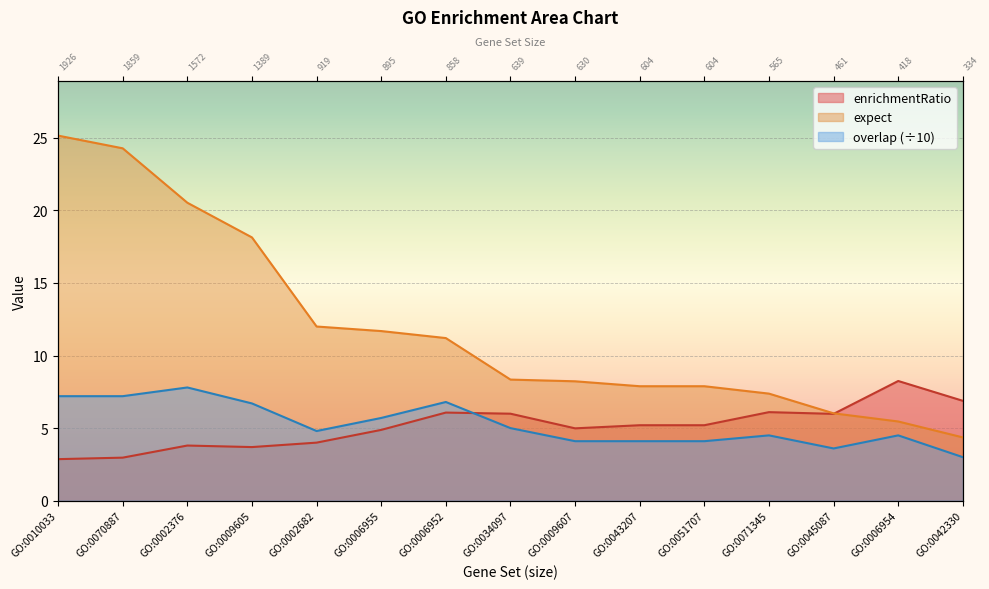

Where is the first local maximum for enrichmentRatio?

GO:0002376